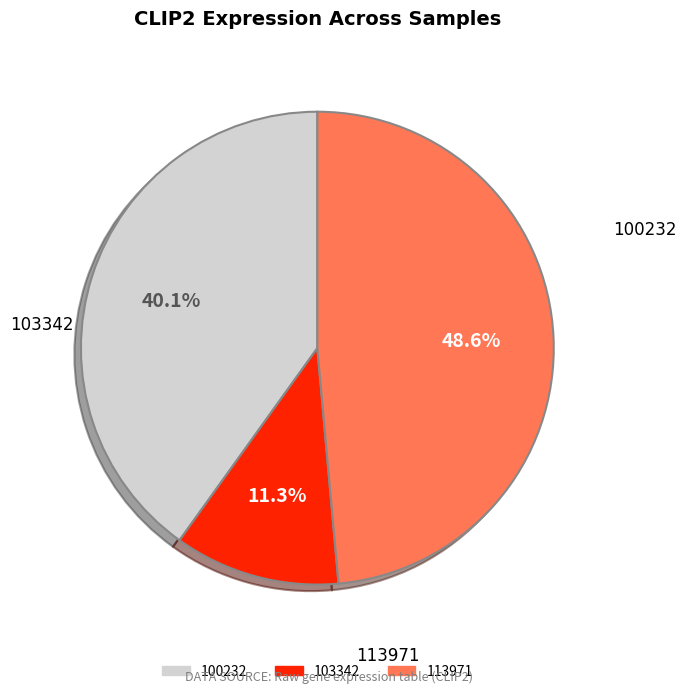

Does any single category account for the majority?

No